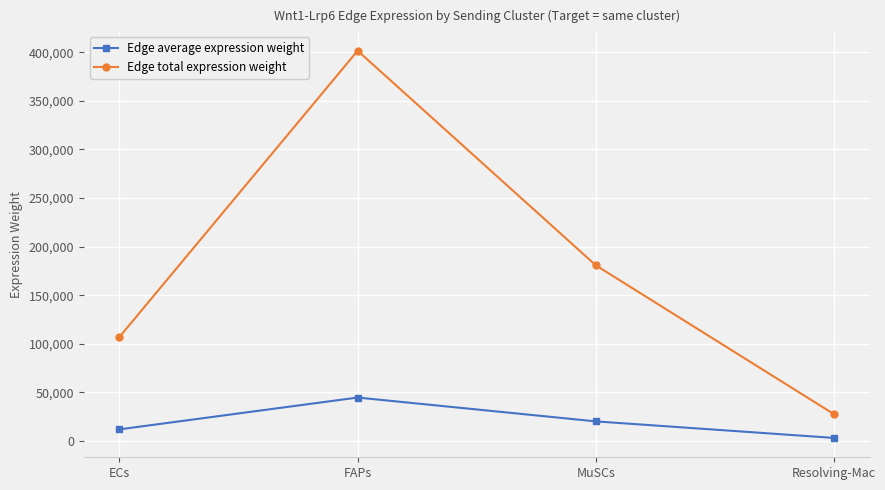

In Edge average expression weight, how many points are higher than both neighbors (excluding endpoints)?

1